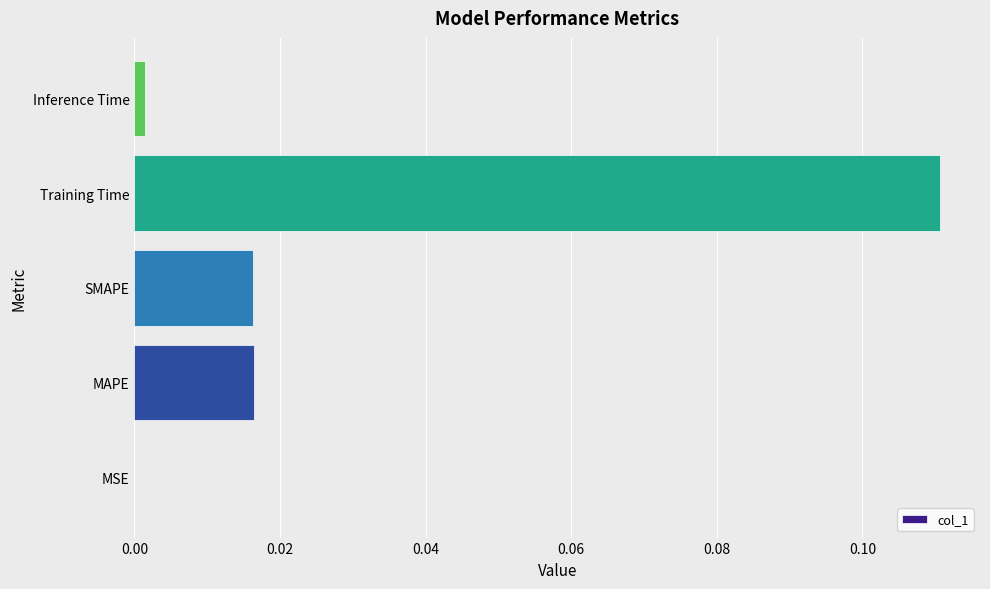

The value at Inference Time is 0.0. True or false?

True